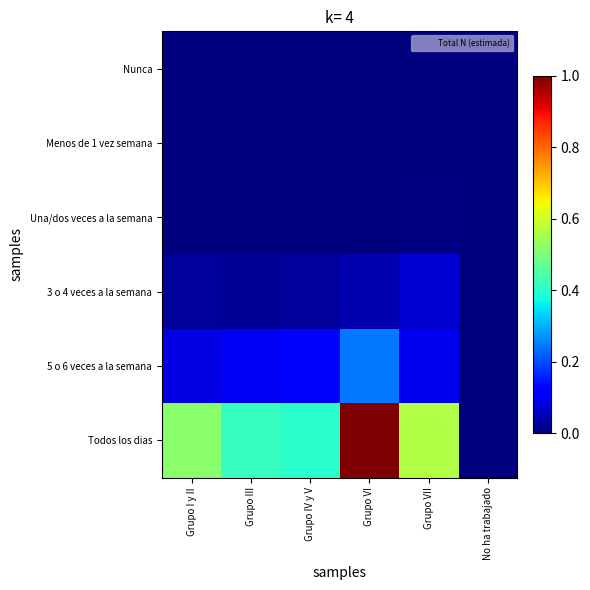

What is the total value across all series at Grupo VI?

1.3